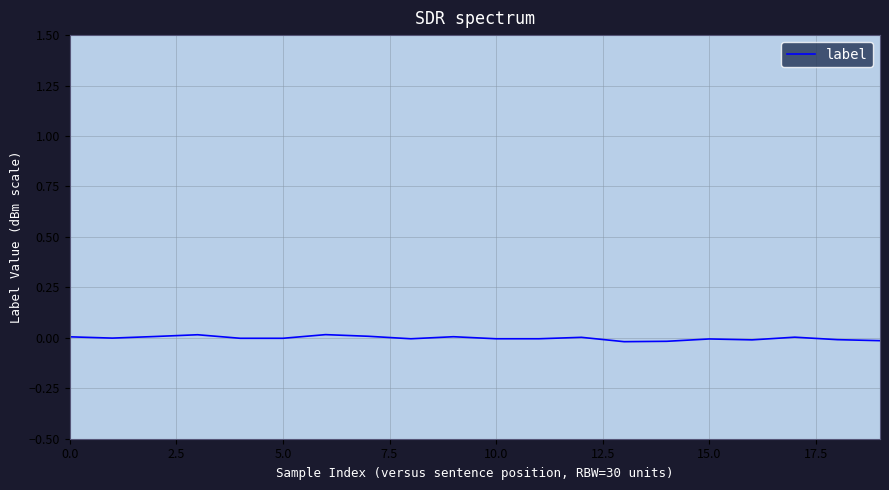

The value at 10.0 is -0.0. True or false?

True